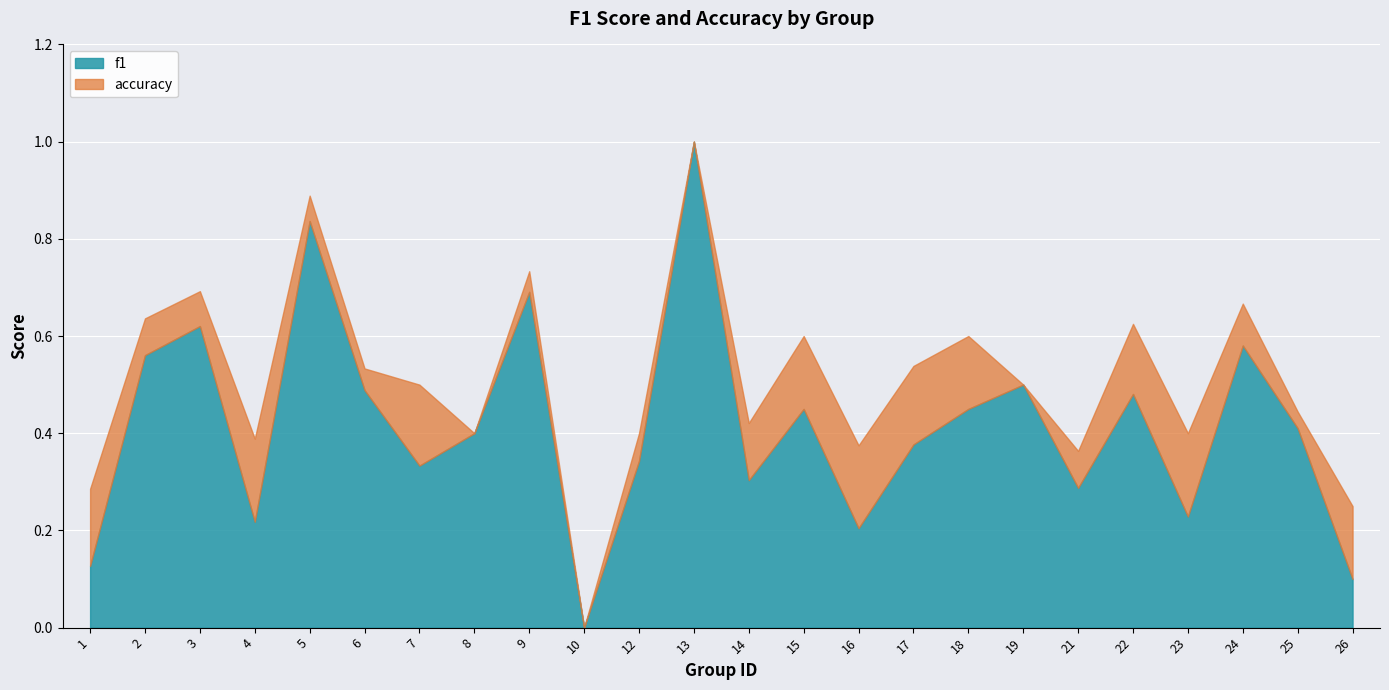

List the labels in order of accuracy value, largest first.

13, 5, 9, 3, 24, 2, 22, 15, 18, 17, 6, 7, 19, 25, 14, 8, 12, 23, 4, 16, 21, 1, 26, 10